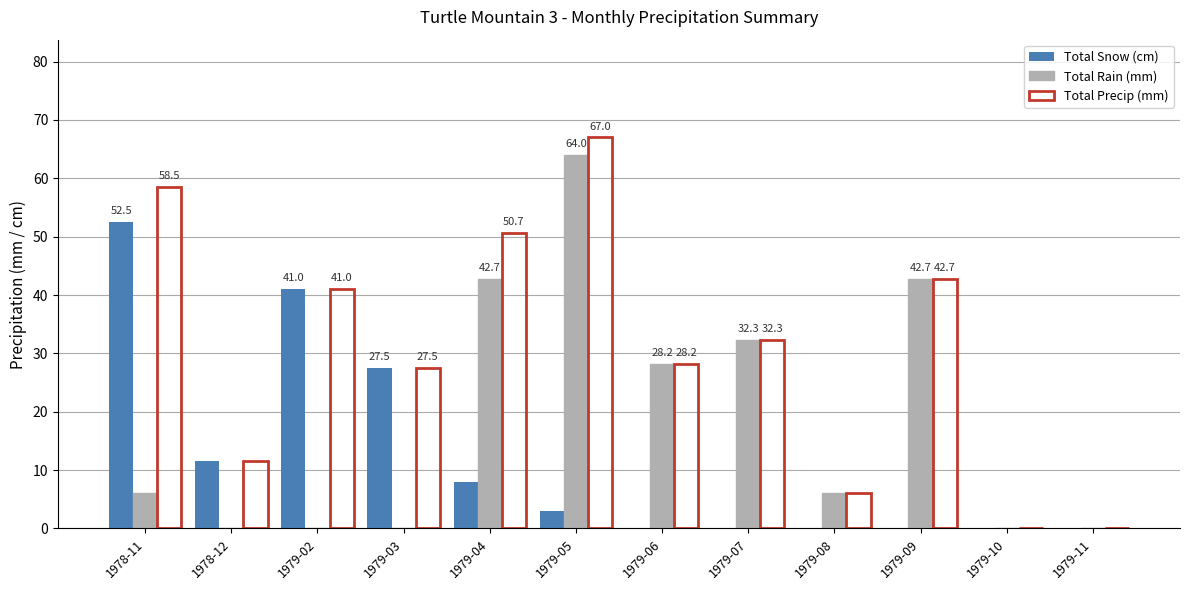

What is the maximum value shown in the chart?

67.0